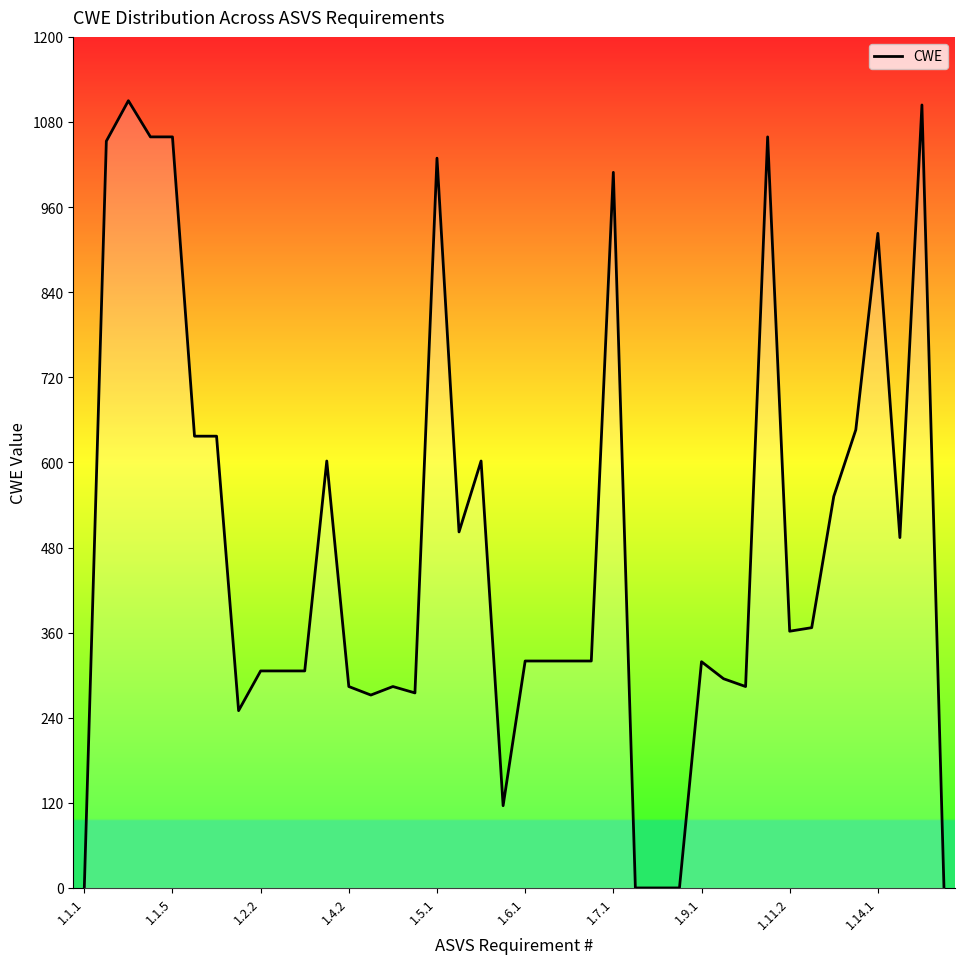

What is the maximum value shown in the chart?

1110